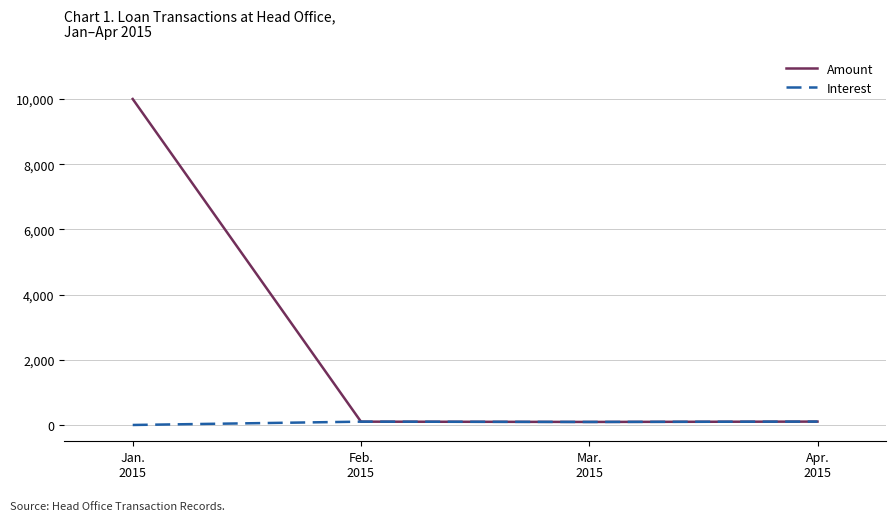

Rank the series by their average value, from highest to lowest.

Amount, Interest